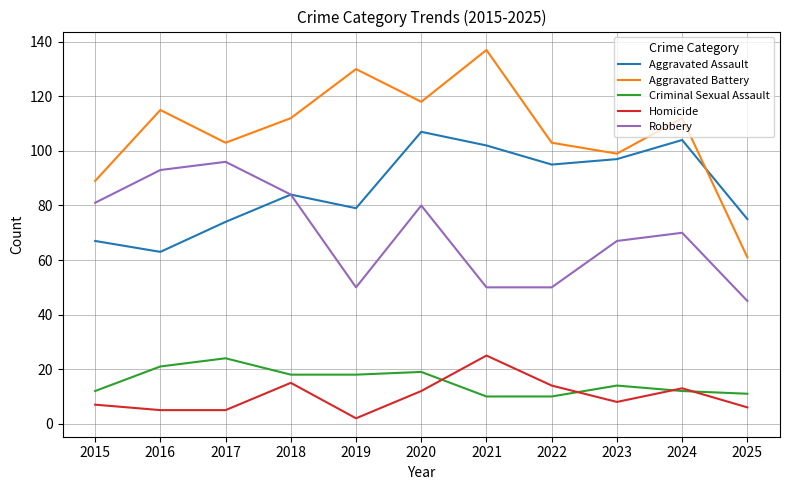

Which category has the lowest value in the Homicide series?

2019